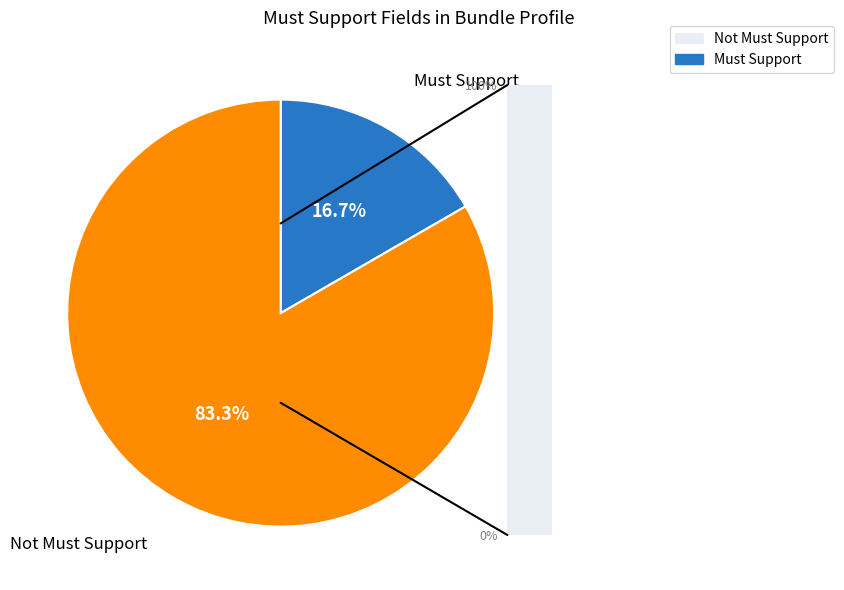

How many segments does this pie chart have?

2